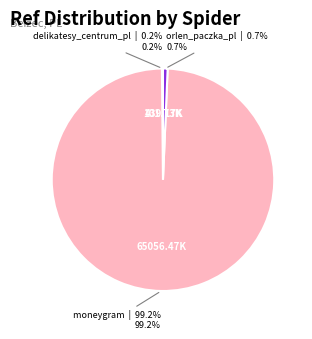

What is the majority slice?

moneygram